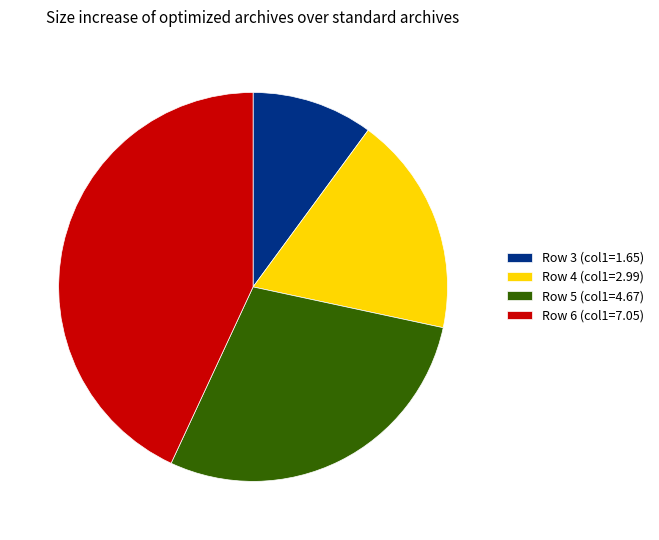

The Row 5 (col1=4.67) slice represents 34% of the pie. True or false?

False